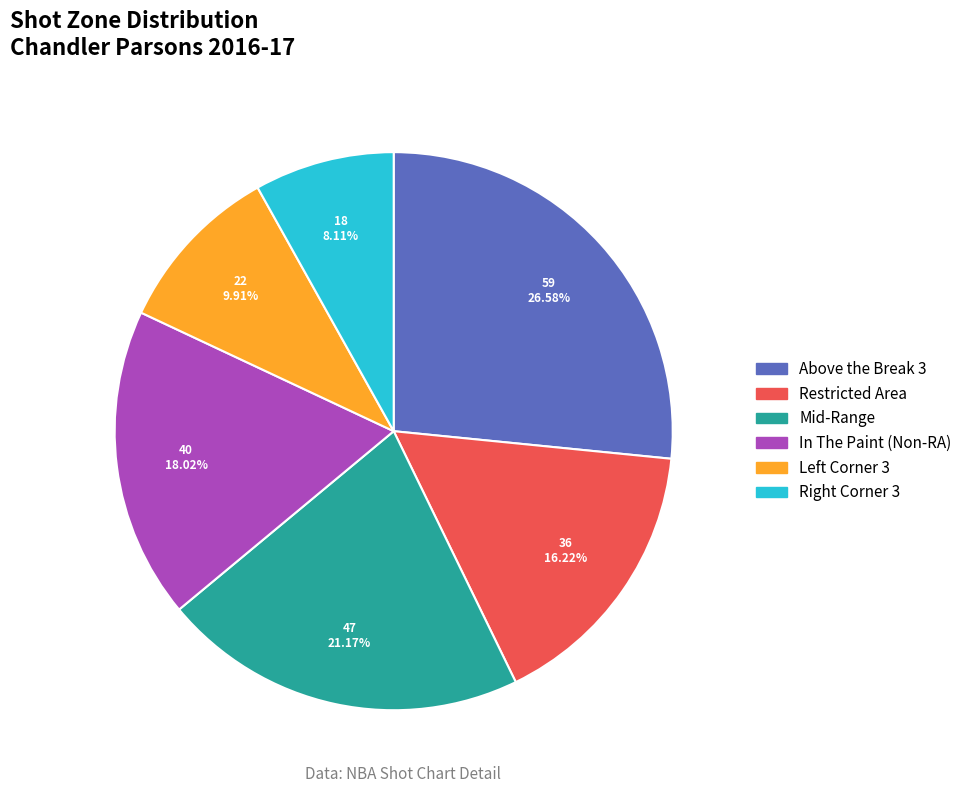

How many slices are in this pie chart?

6